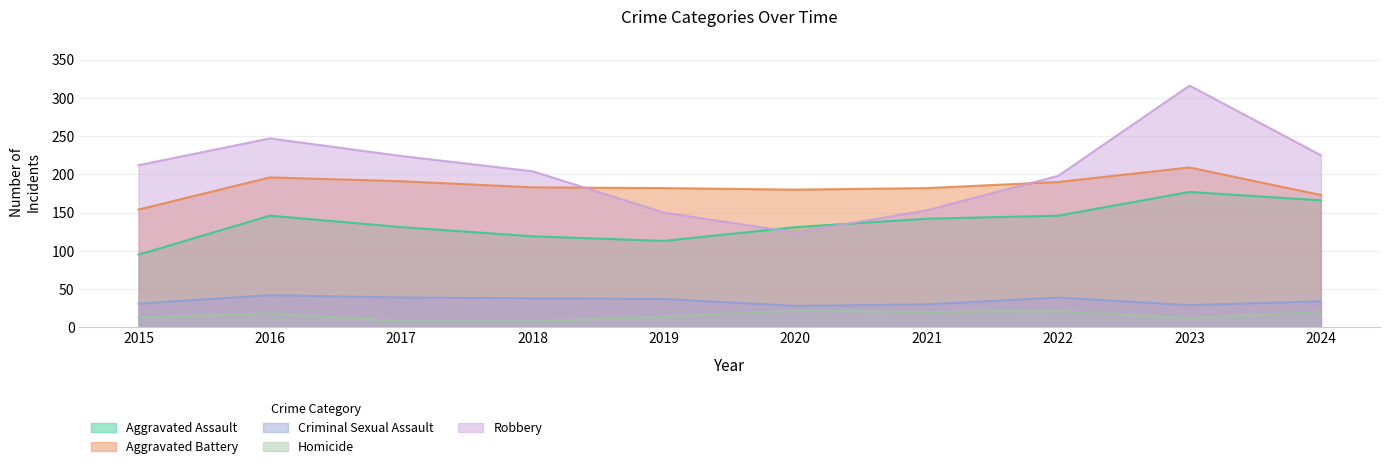

Is it true that Homicide equals 28 at 2016?

False